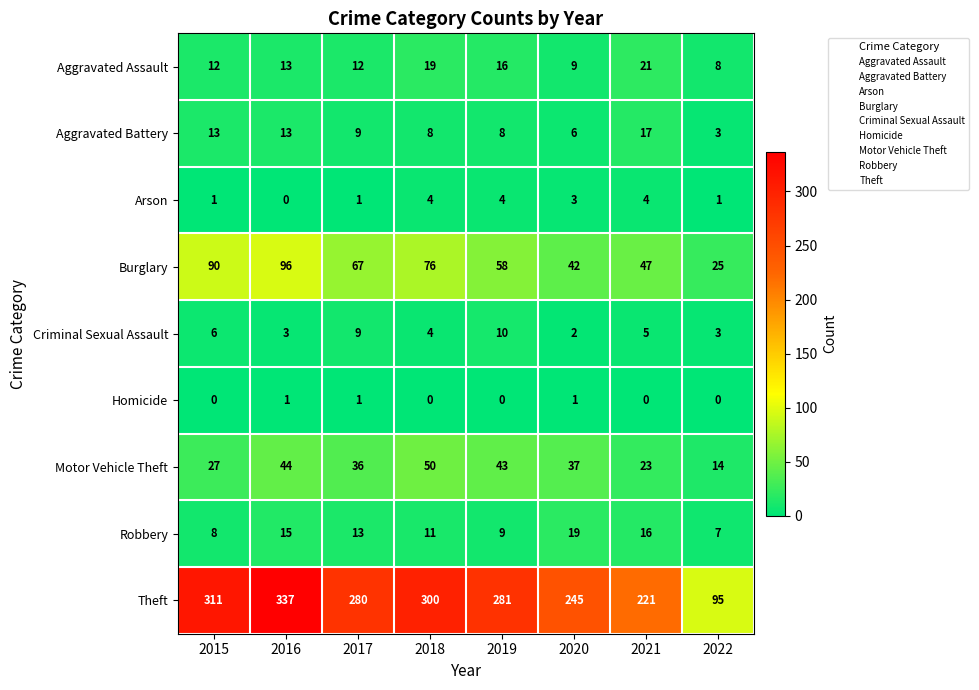

At which label is Aggravated Battery closest to 10?

2017